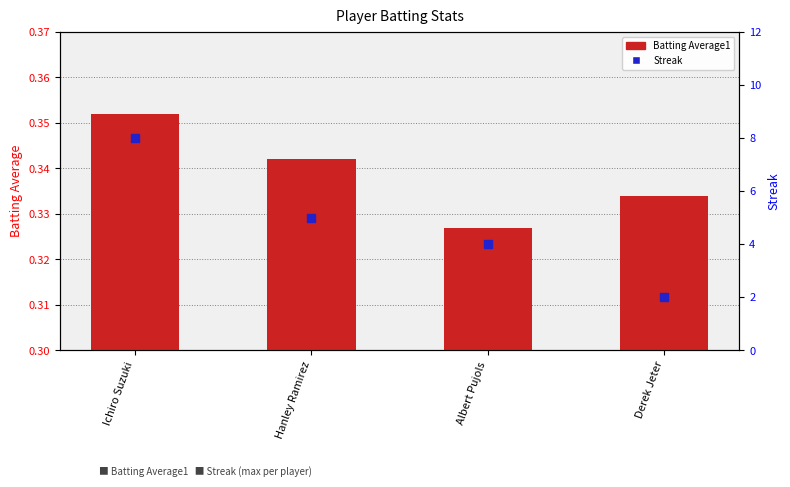

Which series reaches the minimum Y coordinate?

Batting Average1